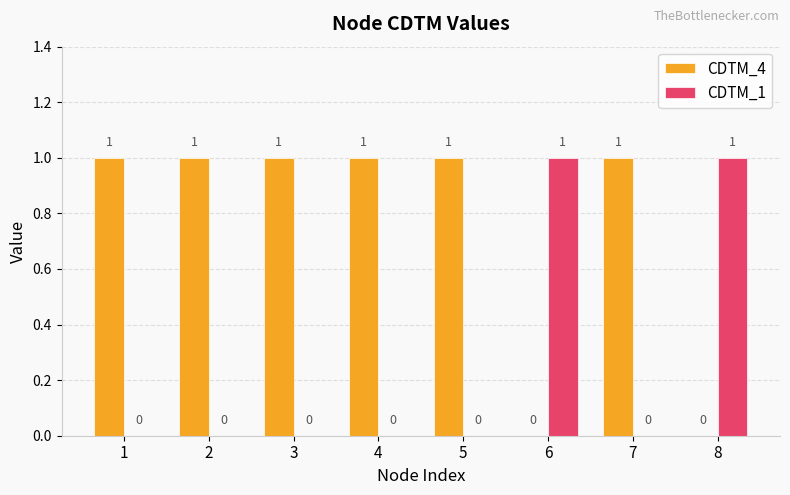

Is the value of CDTM_4 at 7 greater than the value of CDTM_1 at 5?

Yes